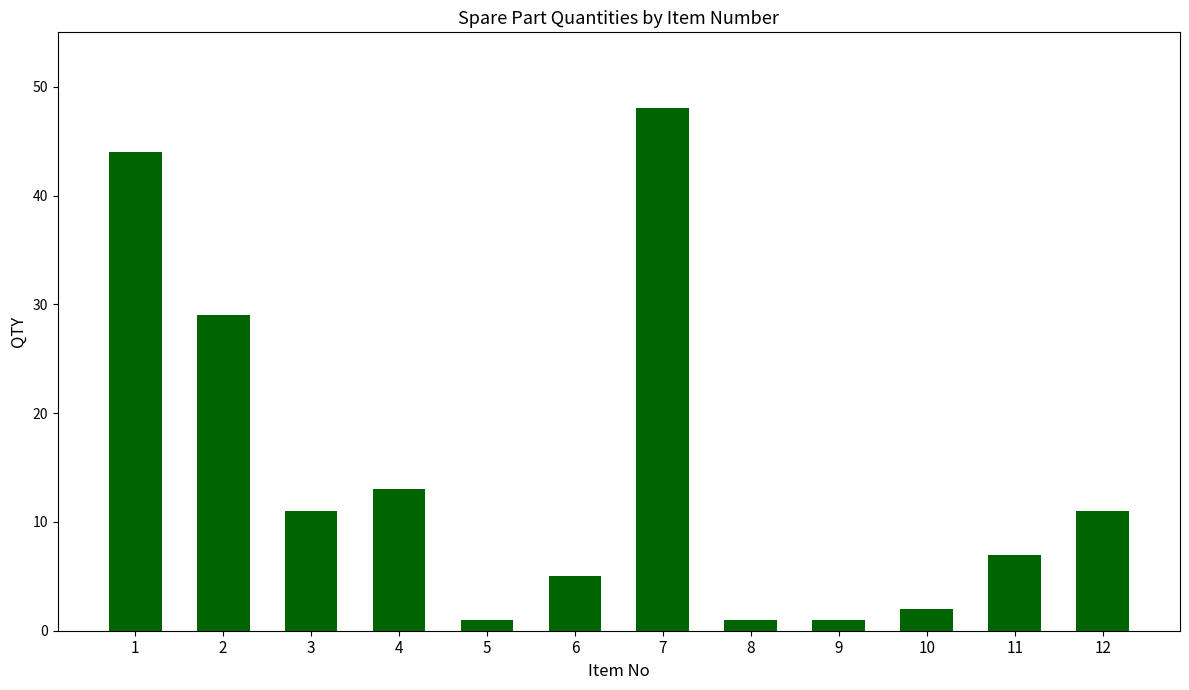

What is the difference between the maximum and minimum values?

47